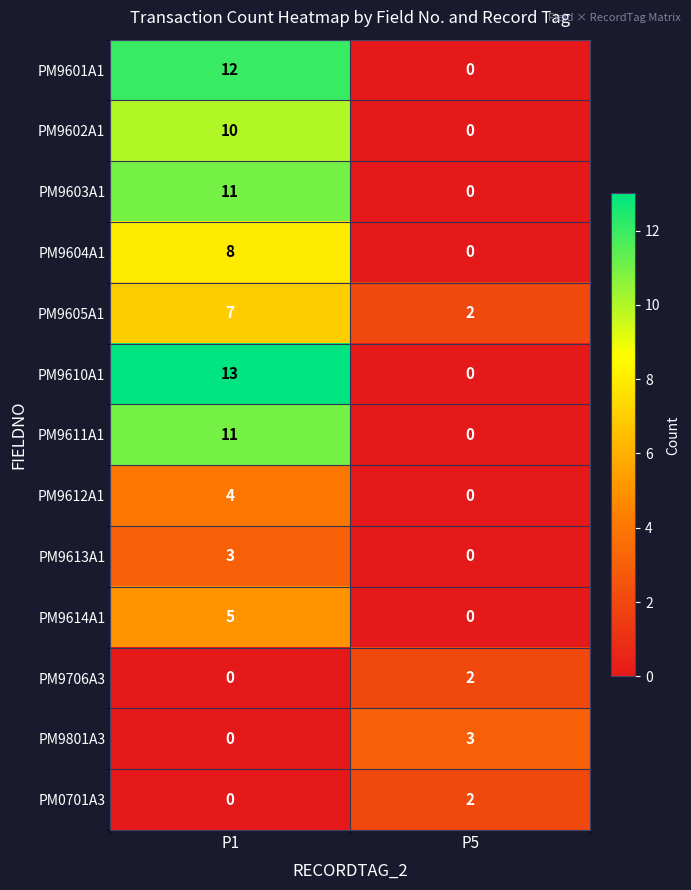

How many series are shown in this chart?

13